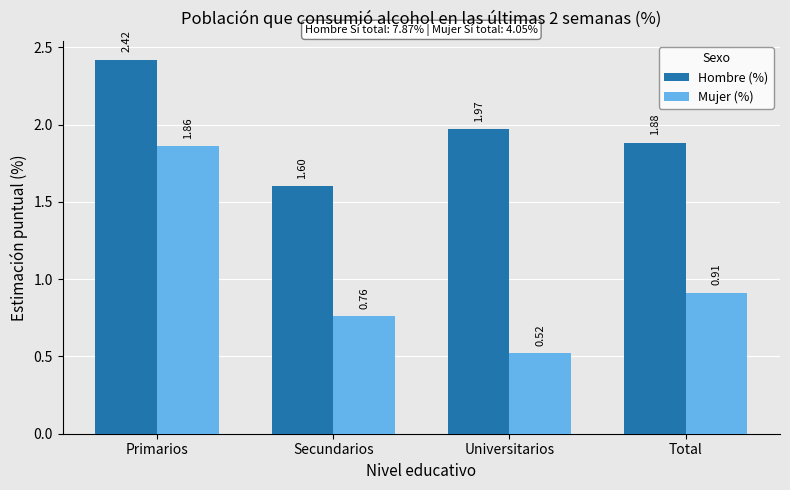

What position from the right is Universitarios?

2